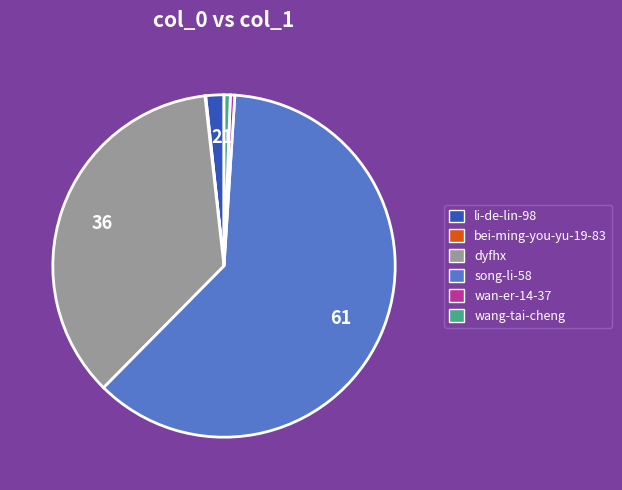

Does dyfhx represent more than half of the total?

No